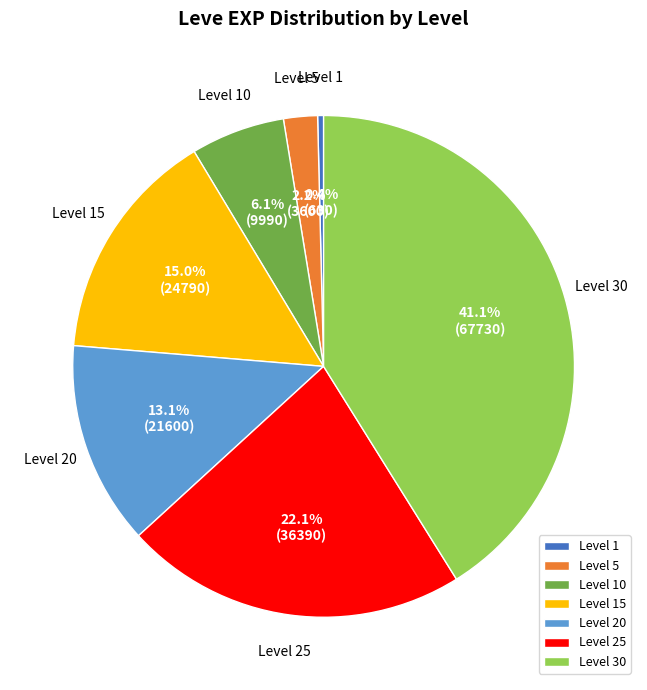

The Level 1 slice represents 0% of the pie. True or false?

True